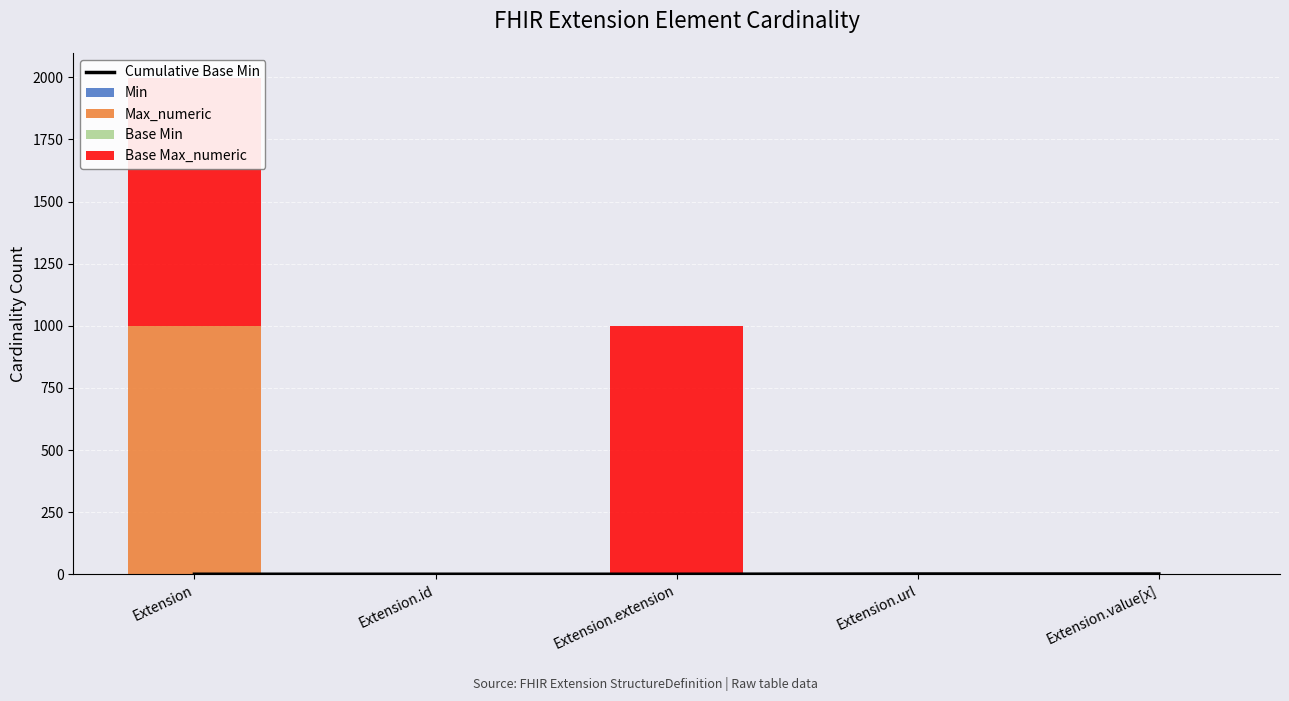

Is the value of Base Min at Extension.id greater than the value of Min at Extension?

No